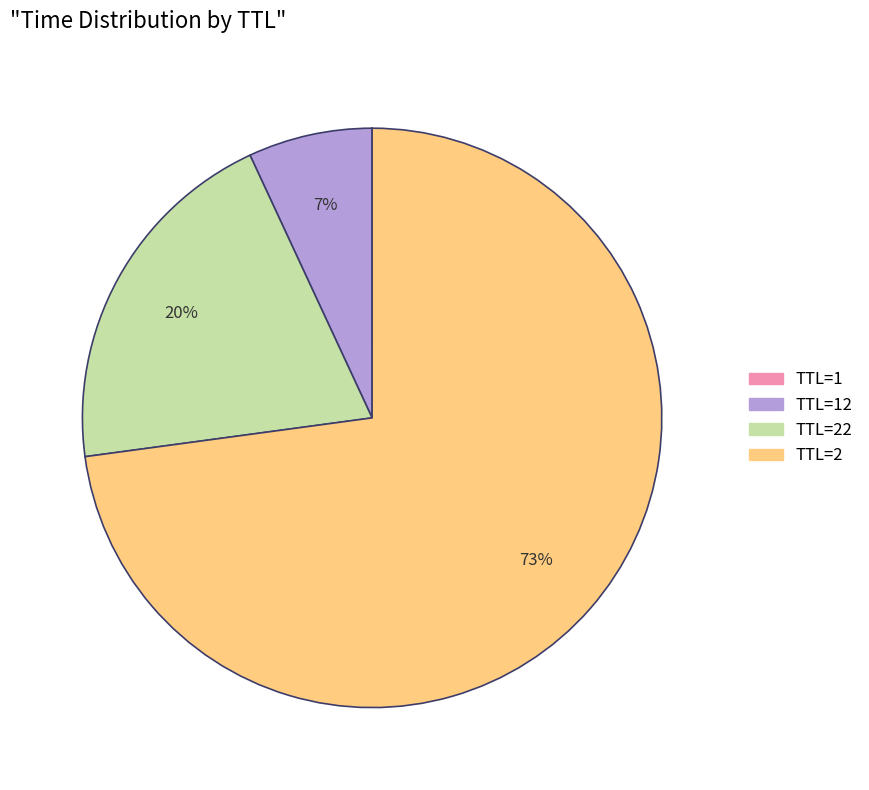

To the nearest percent, what is the difference between the largest and smallest slice percentages?

73%